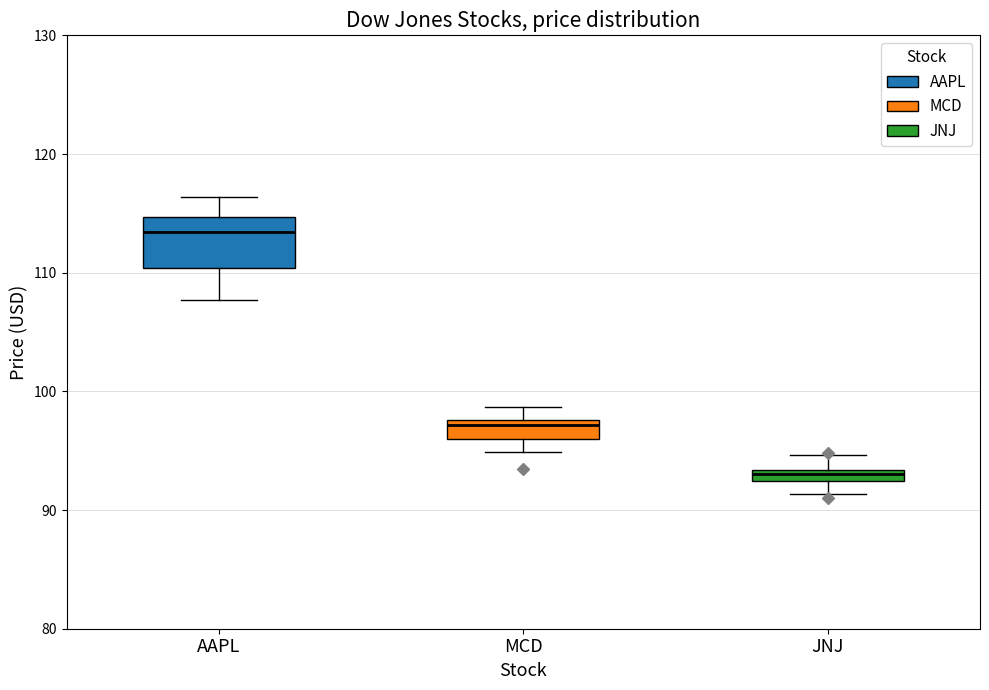

Which box has the lowest median line?

JNJ